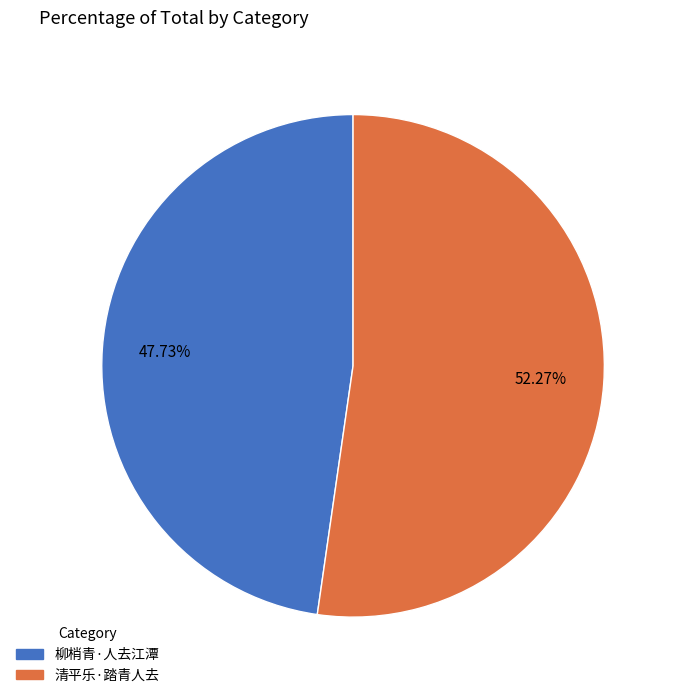

Which slice is the largest?

清平乐·踏青人去